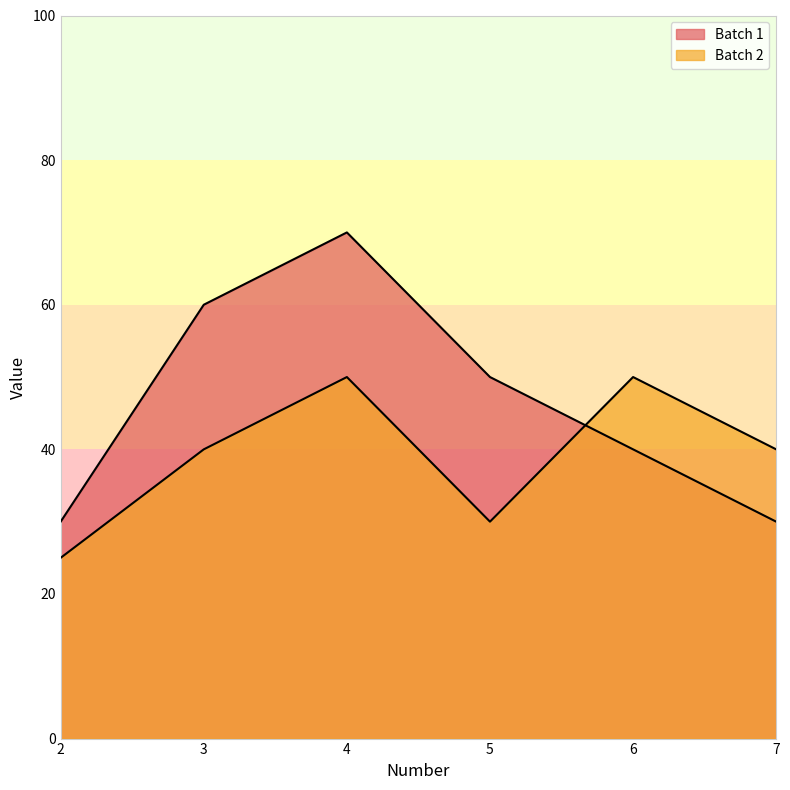

How many intersections are there between Batch 1 and Batch 2?

1